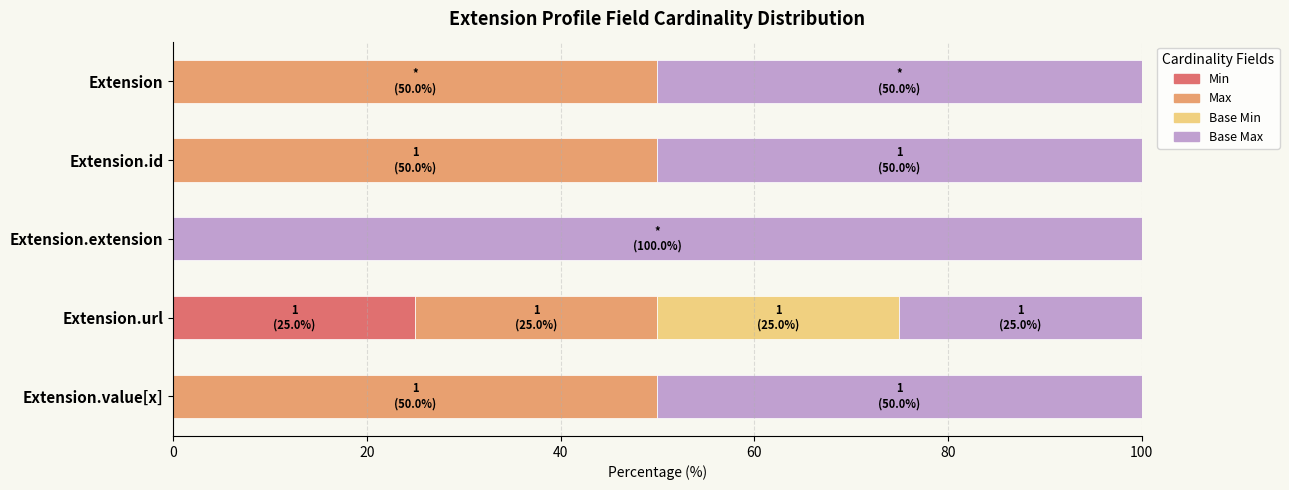

What is the total value across all series at Extension.url?

100